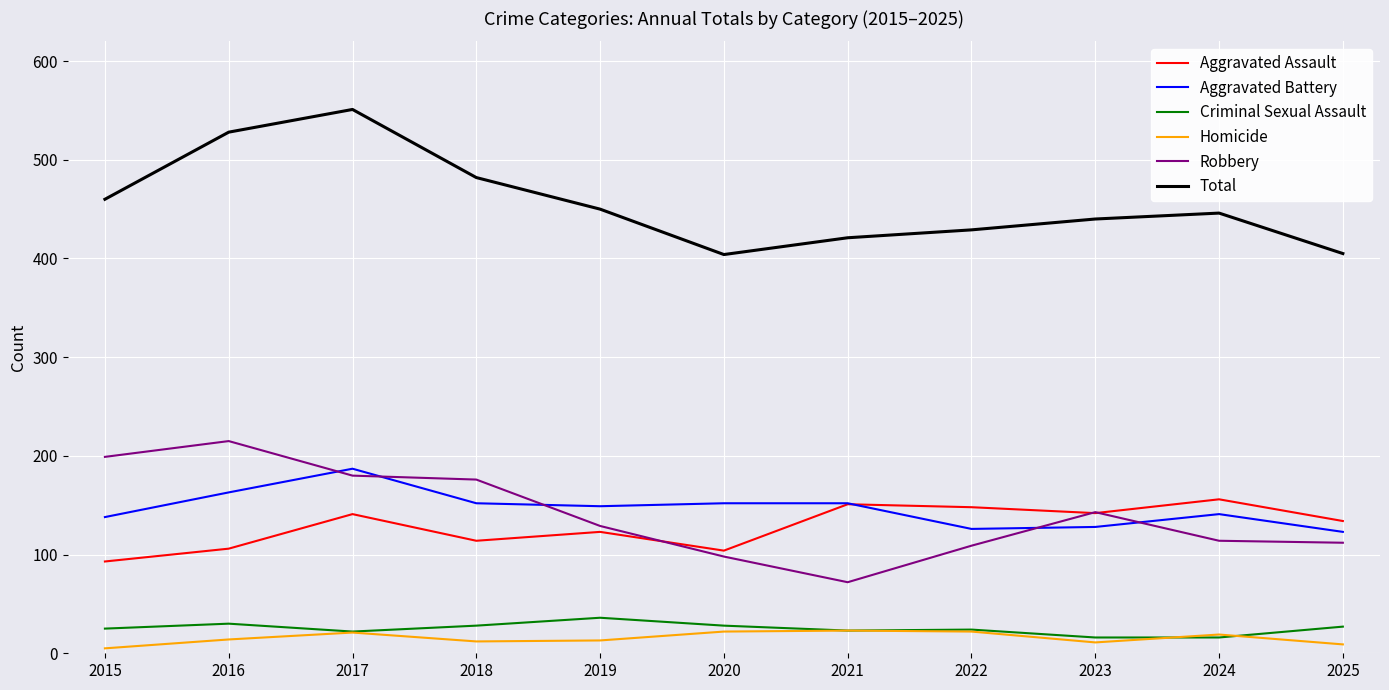

True or false: Homicide and Robbery cross at least once.

False